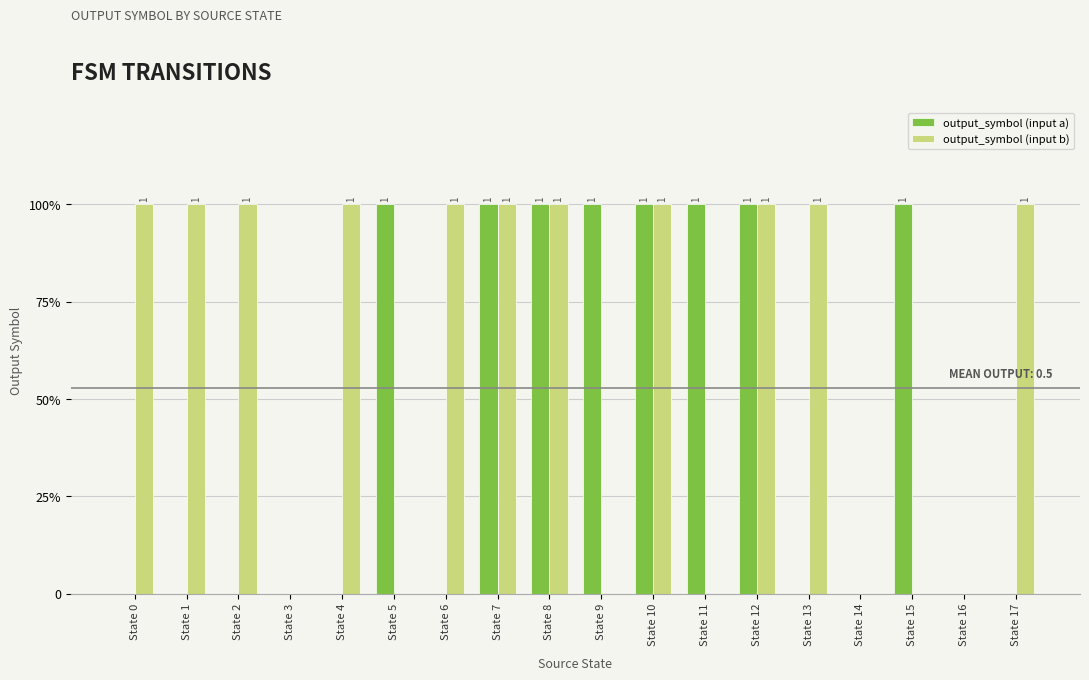

Does the chart contain stacked bars?

No